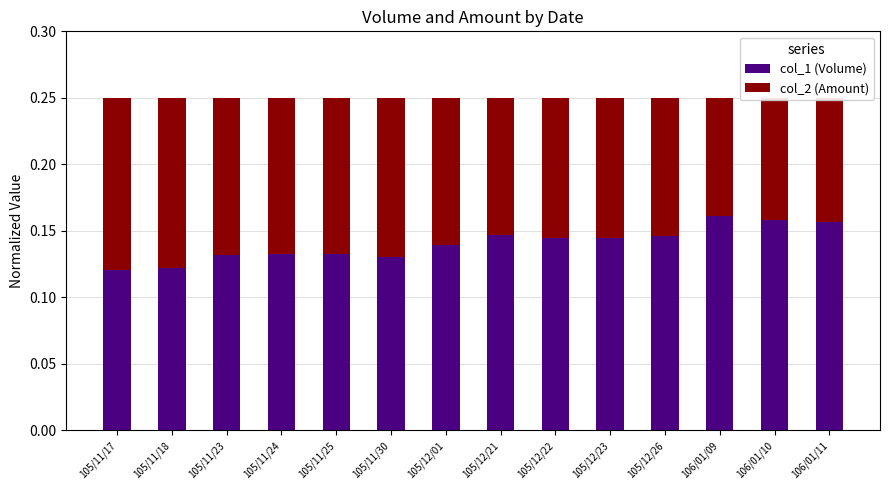

Are the bars grouped side by side (vs. stacked)?

No